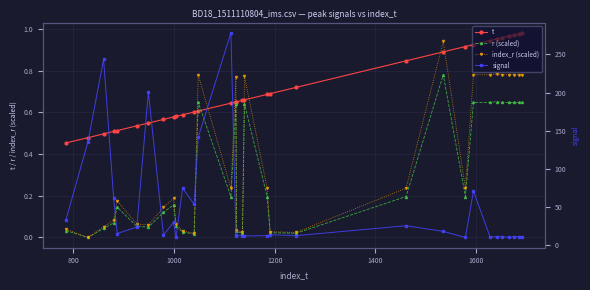

How many lines are shown in the chart?

4